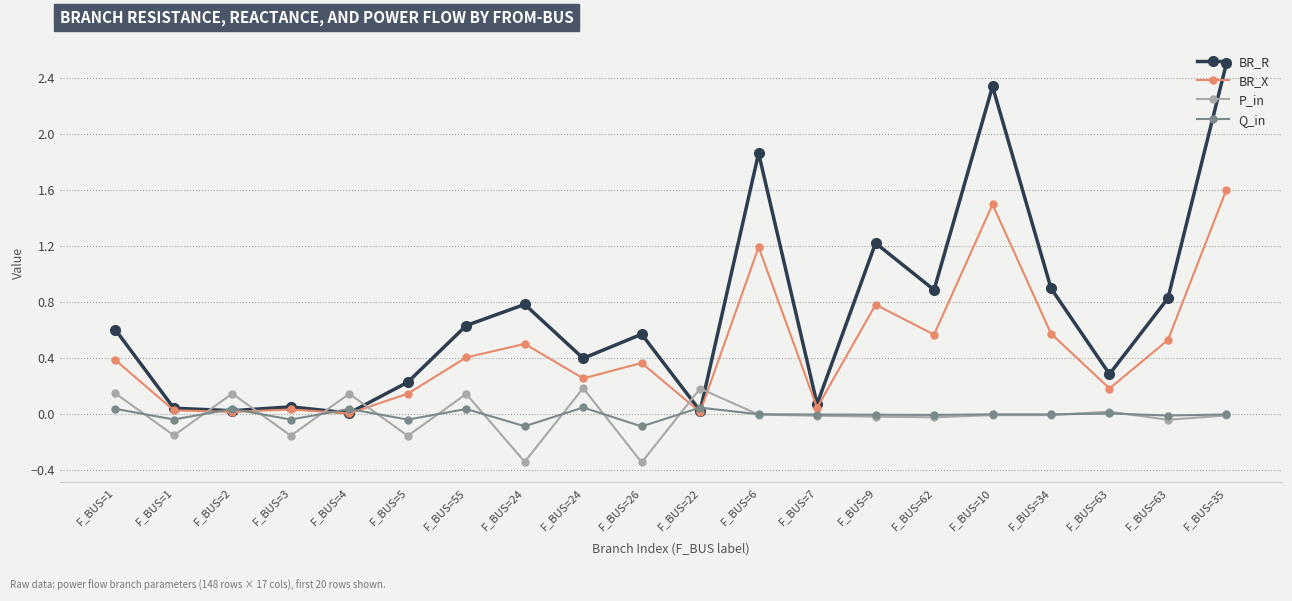

Count the number of categories in the chart.

20